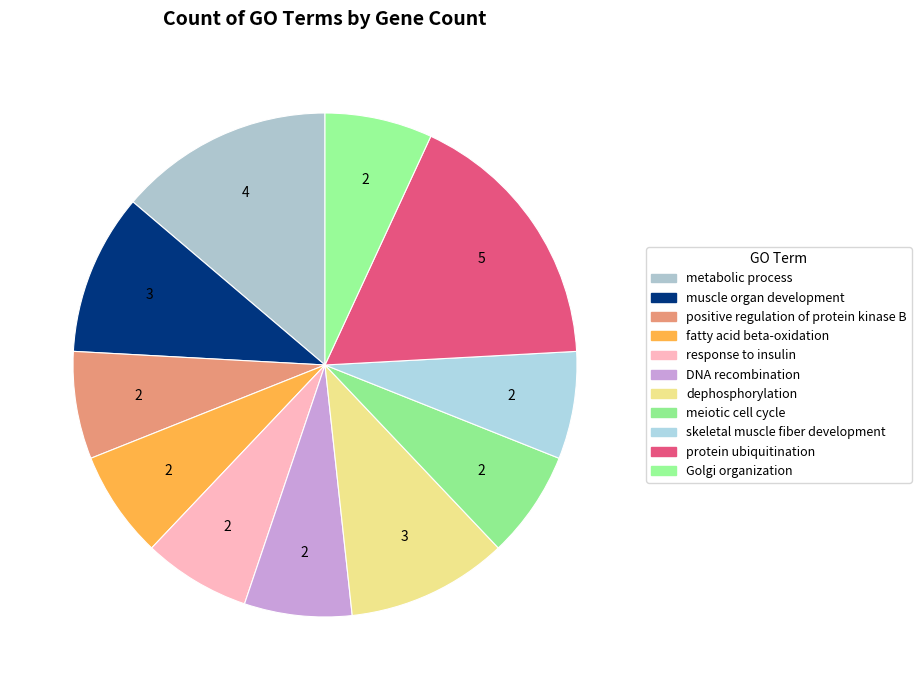

How many slices are in this pie chart?

11